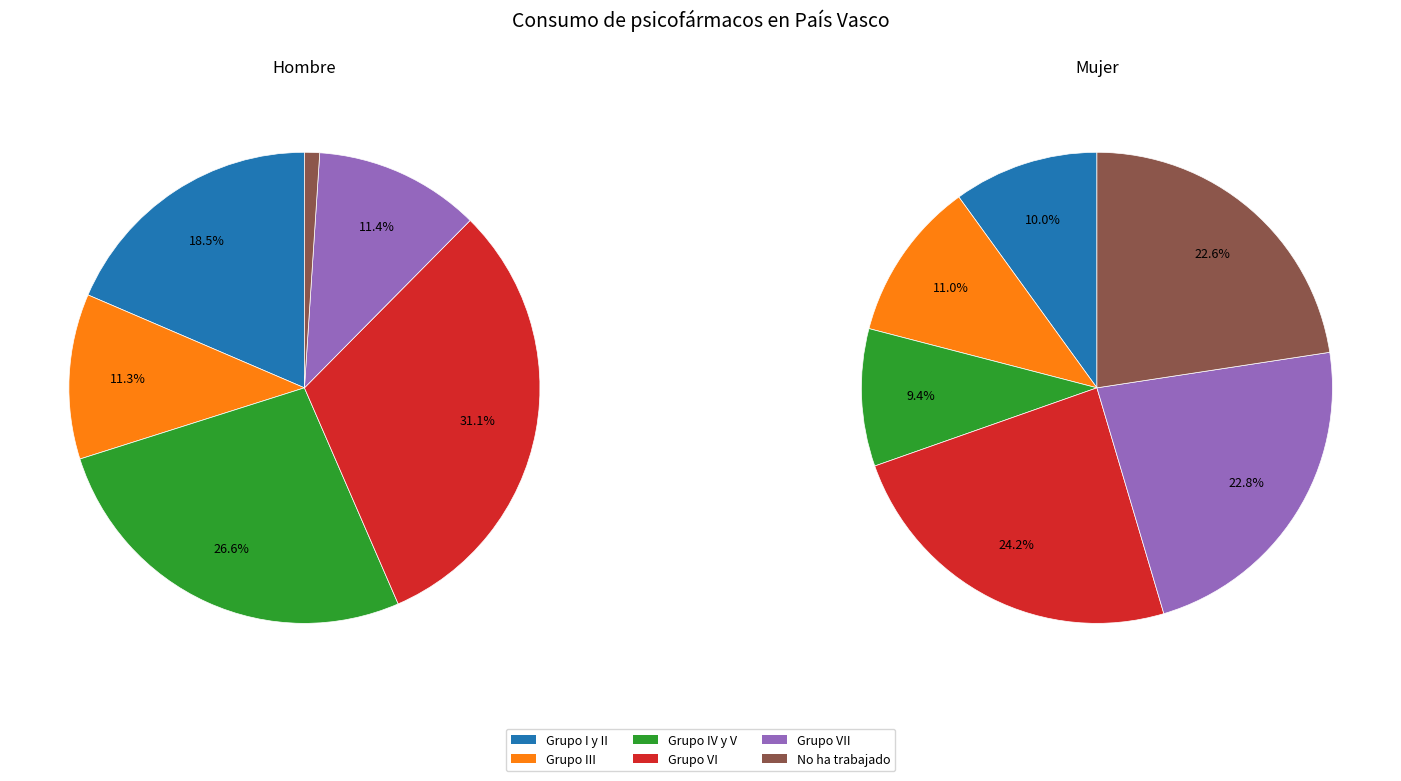

Count the number of slices in the pie.

6